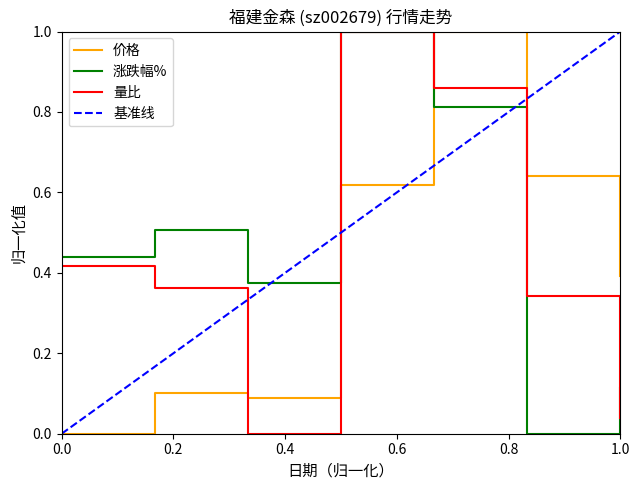

Is it true that 价格 equals 0.4 at 1.0?

True